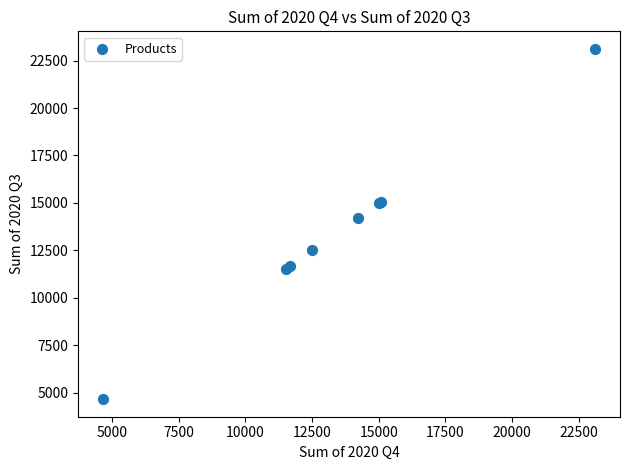

What Y value in the scatter plot is closest to 13884?

14225